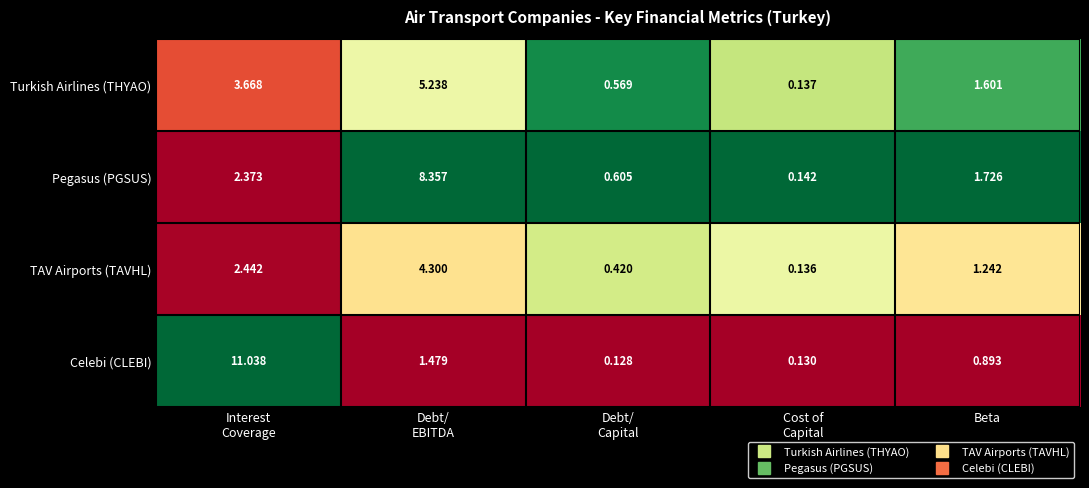

Which series has the largest range (max minus min)?

Celebi (CLEBI)